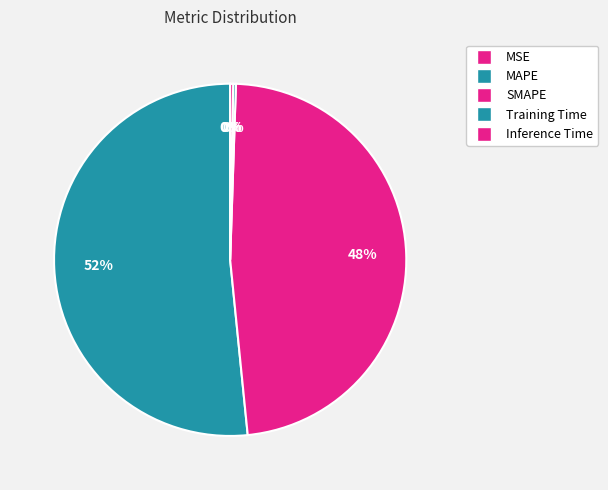

Rank the categories by value from lowest to highest.

MSE, Training Time, Inference Time, SMAPE, MAPE